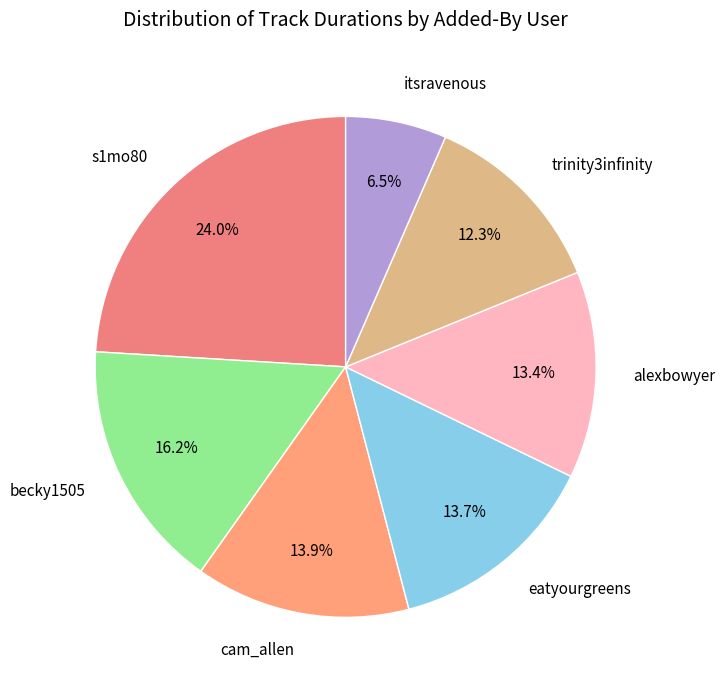

How many segments does this pie chart have?

7